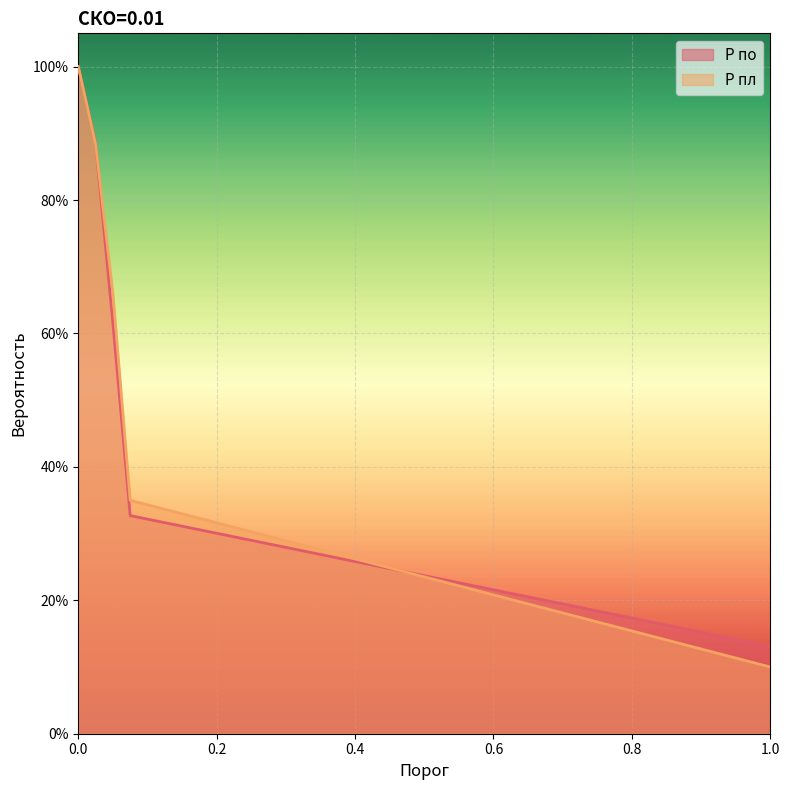

Where is P пл nearest to the value 0?

1